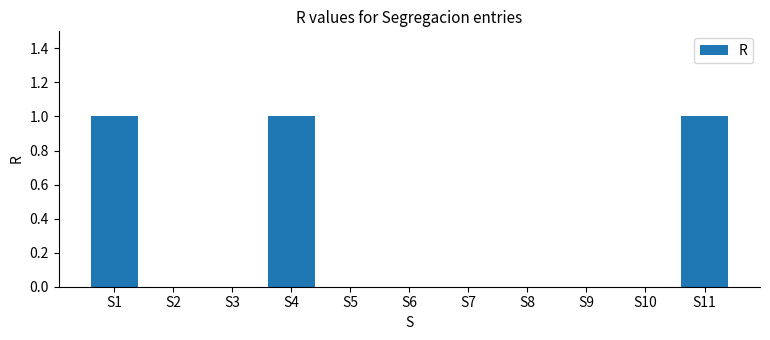

What is the change in value from S9 to S11?

+1